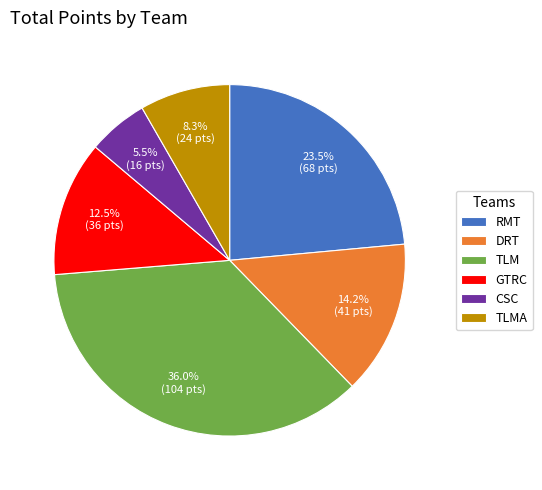

Approximately how many times larger is the value at TLMA compared to DRT?

0.6